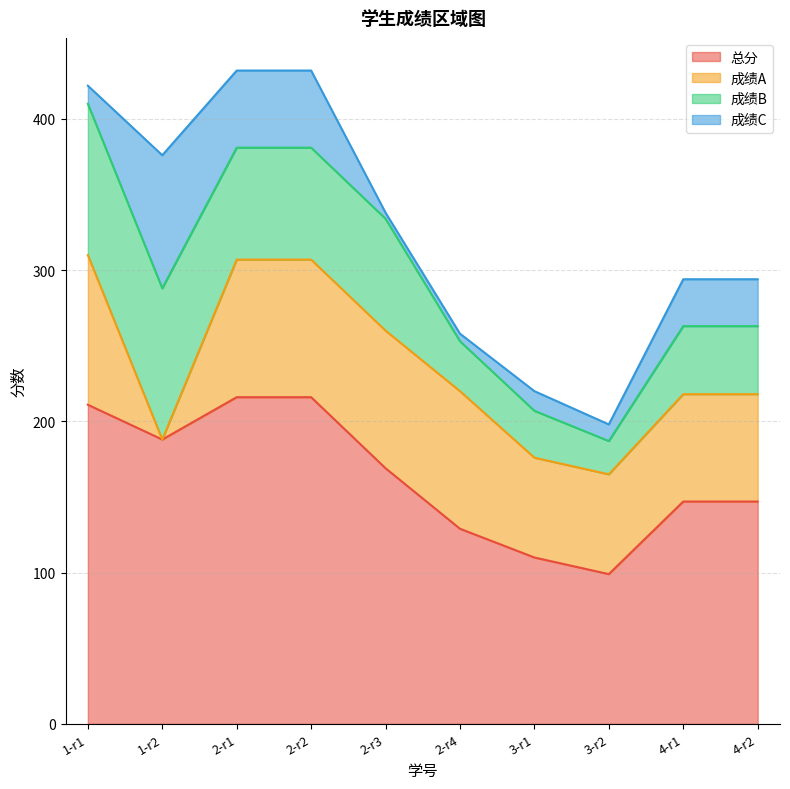

How many lines are shown in the chart?

4